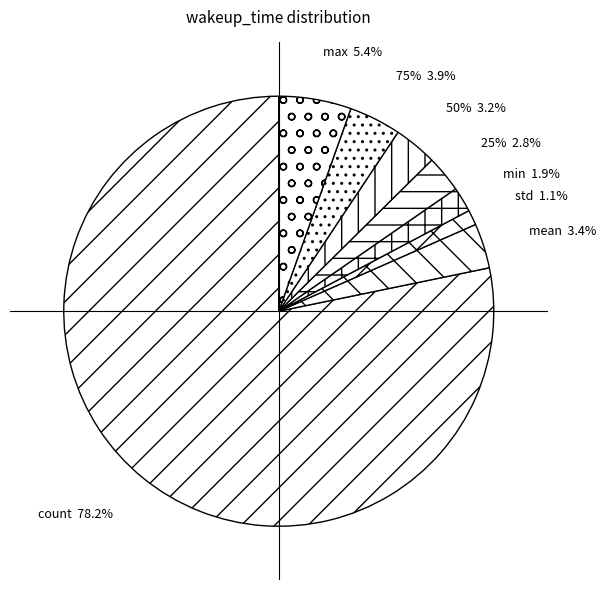

To the nearest percent, what portion does min represent?

2%